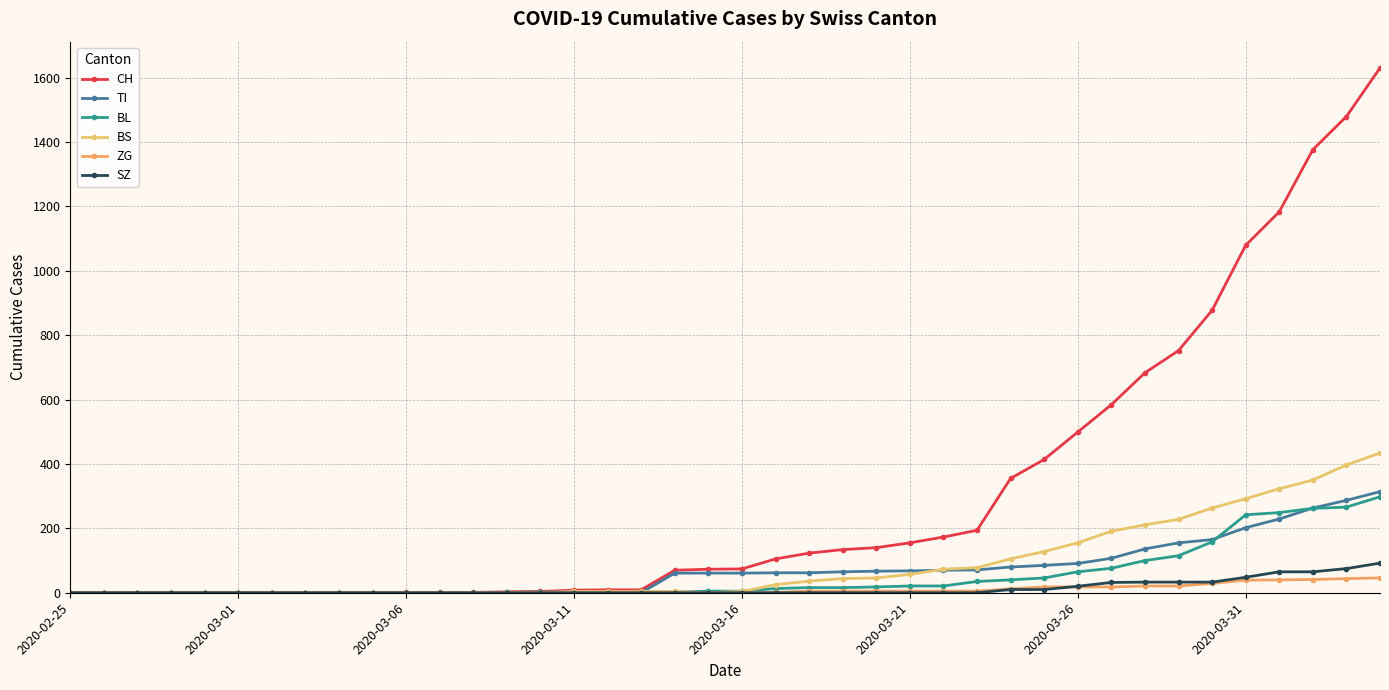

What are all the series names shown in the legend?

CH, TI, BL, BS, ZG, SZ